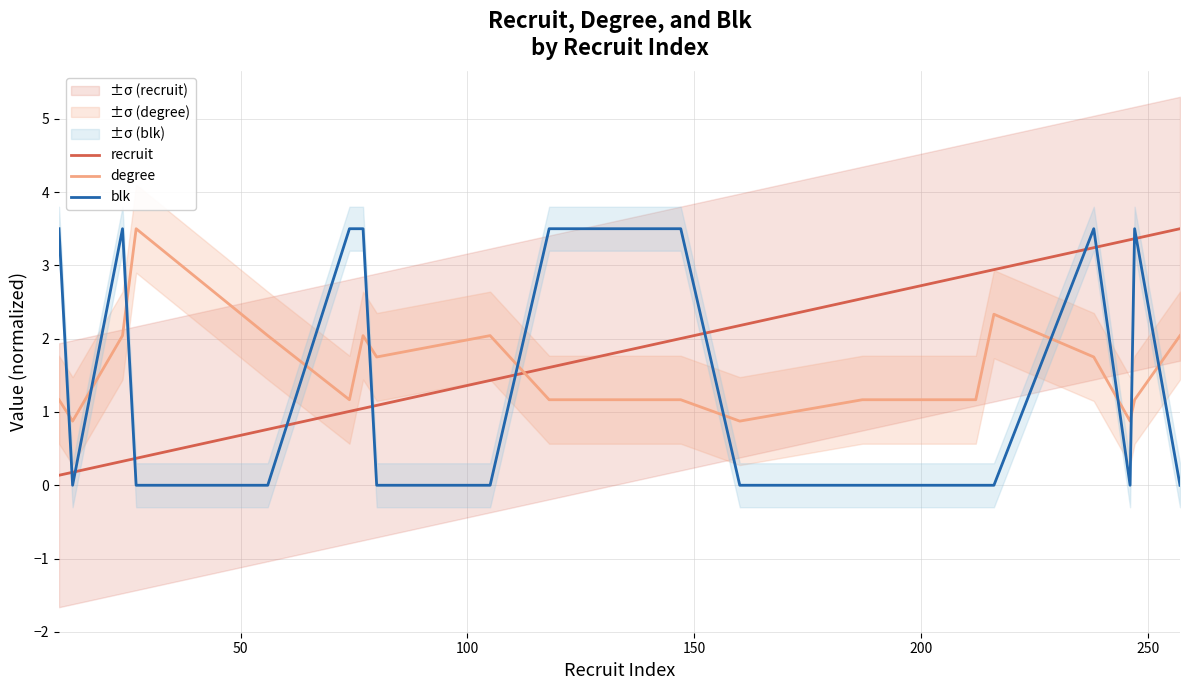

Which series ends up on top after the final intersection of blk and degree?

degree